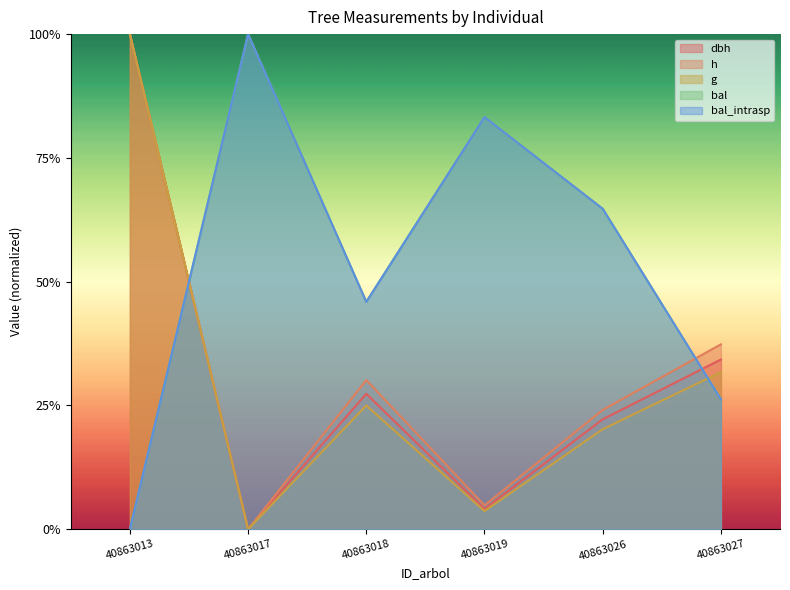

Reading left to right, what are all the values shown in this chart?

dbh: 40863013=1.0	40863017=0.0	40863018=0.3	40863019=0.0	40863026=0.2	40863027=0.3
h: 40863013=1.0	40863017=0.0	40863018=0.3	40863019=0.0	40863026=0.2	40863027=0.4
g: 40863013=1.0	40863017=0.0	40863018=0.2	40863019=0.0	40863026=0.2	40863027=0.3
bal: 40863013=0.0	40863017=1.0	40863018=0.5	40863019=0.8	40863026=0.6	40863027=0.3
bal_intrasp: 40863013=0.0	40863017=1.0	40863018=0.5	40863019=0.8	40863026=0.6	40863027=0.3